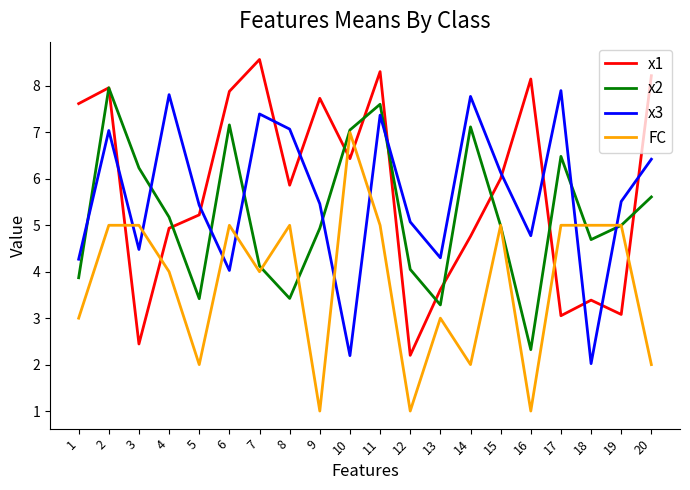

Between 3 and 16, which series saw the biggest shift?

x1